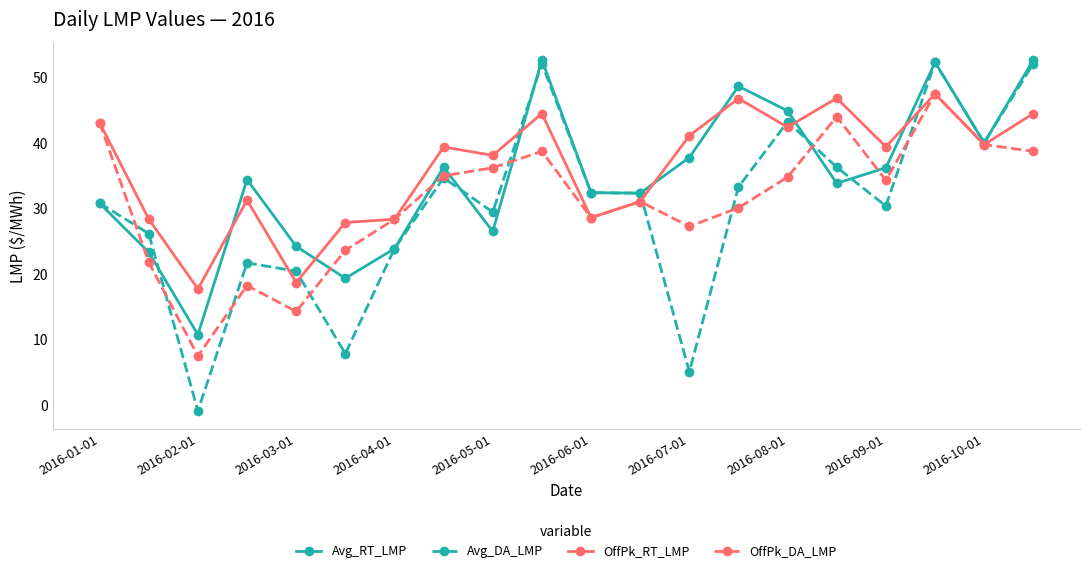

What is the minimum value shown in the chart?

-0.9